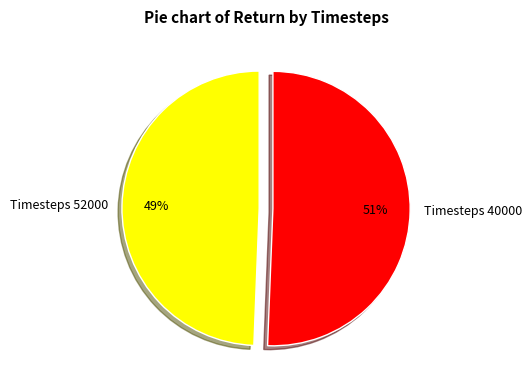

Is there any slice that represents more than half of the pie?

Yes